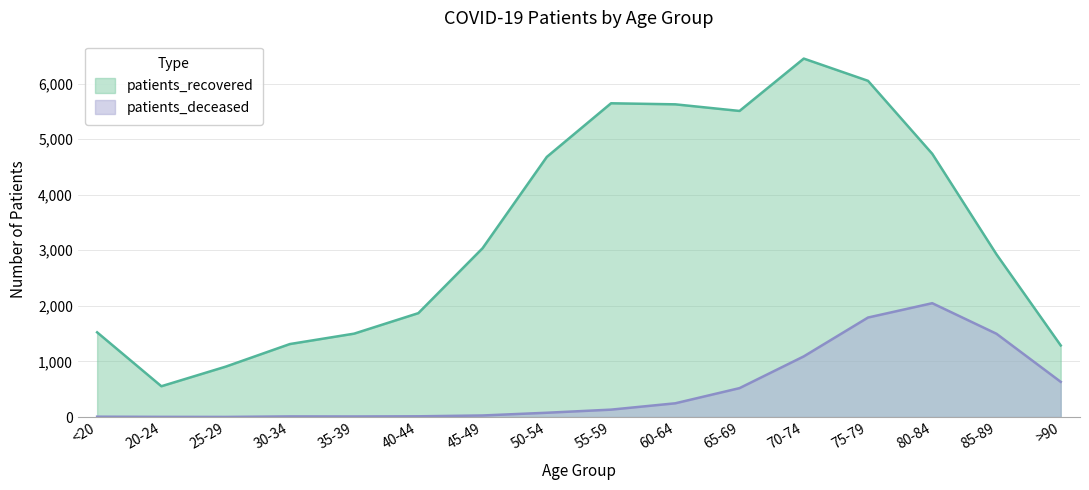

Where does the patients_deceased series first go above 133?

60-64